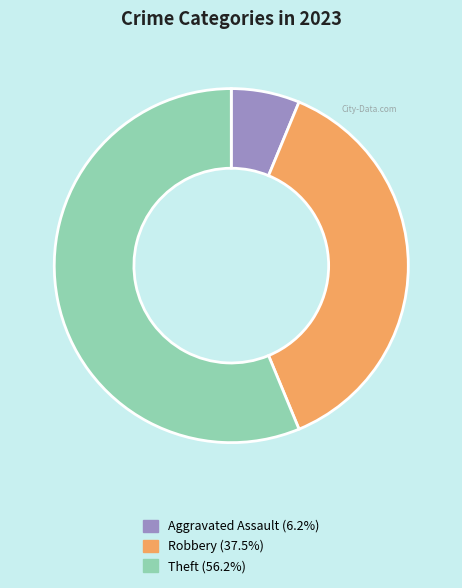

Which slice is the smallest?

Aggravated Assault